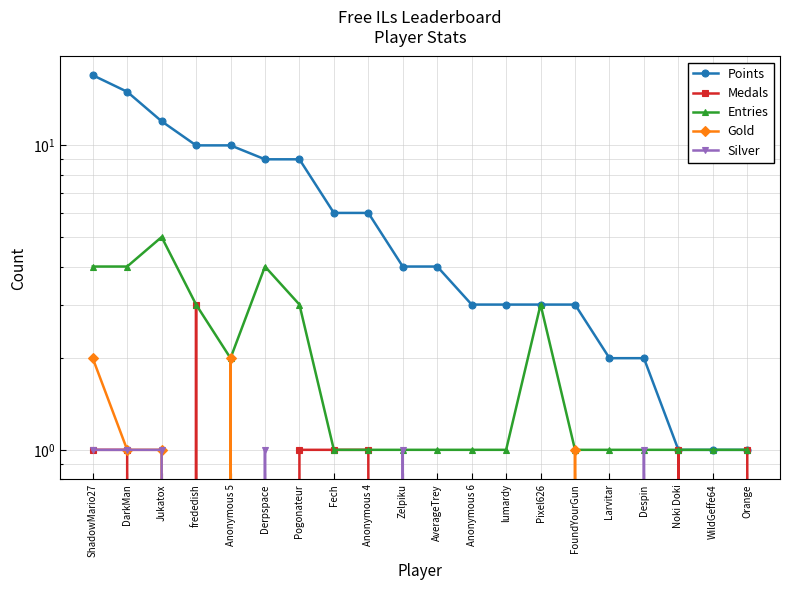

Count the number of data series in this chart.

5